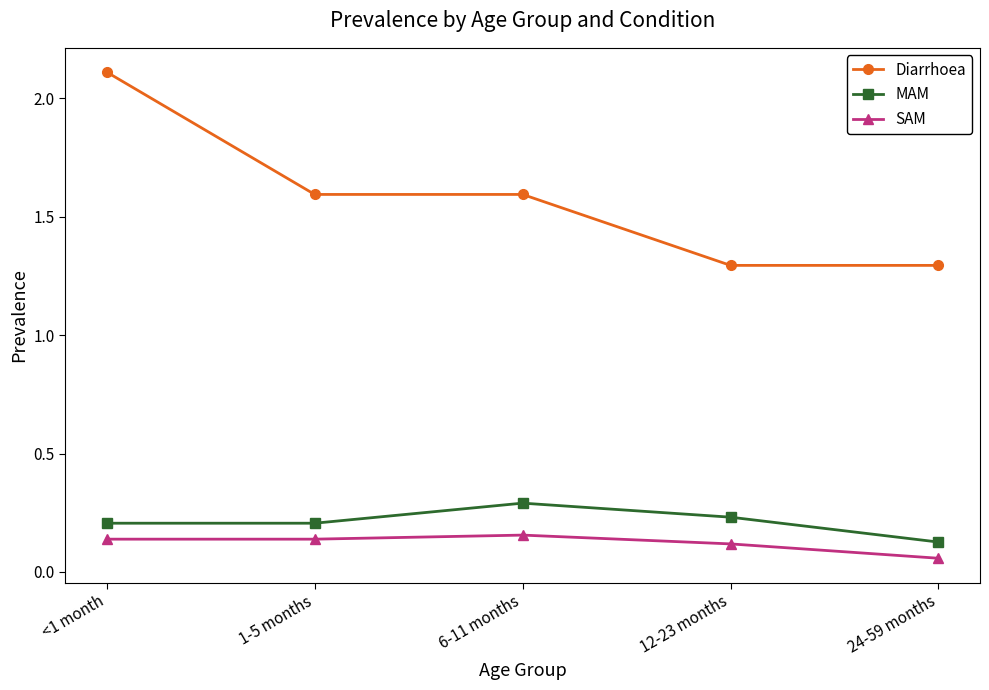

Is it true that MAM equals 0.2 at 12-23 months?

True